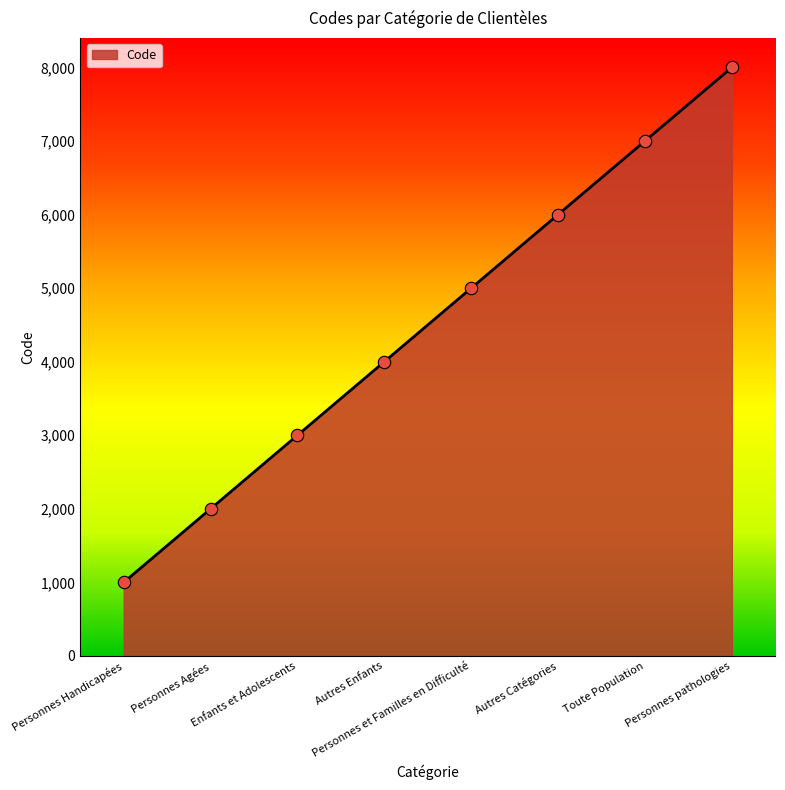

Between Toute Population and Personnes Handicapées, which is larger?

Toute Population